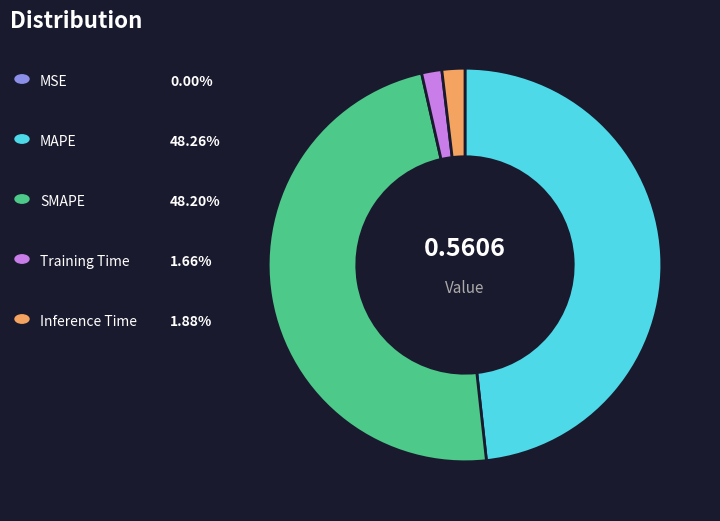

Does any single category account for the majority?

No